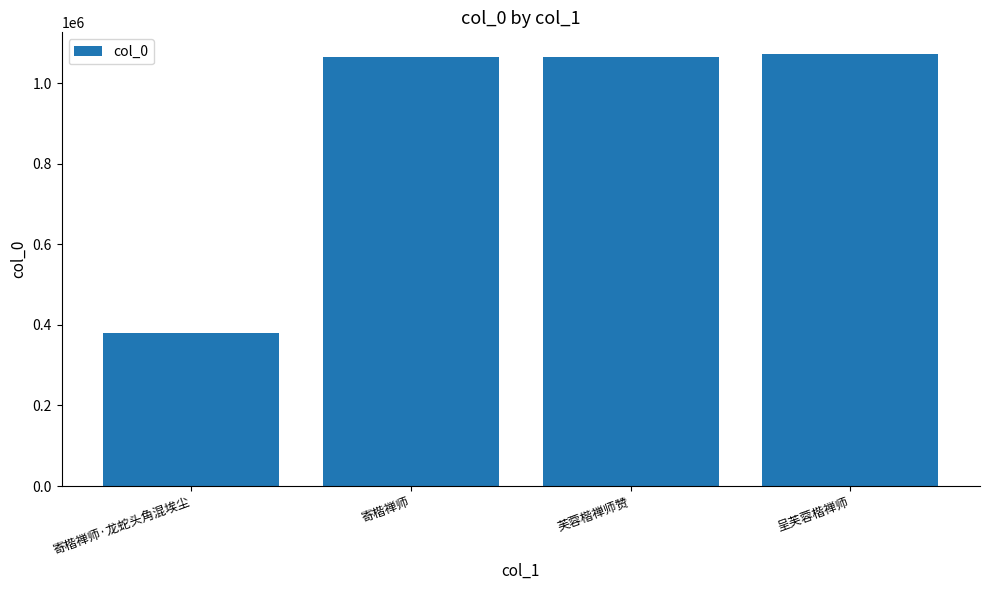

What is the maximum value shown in the chart?

1072118